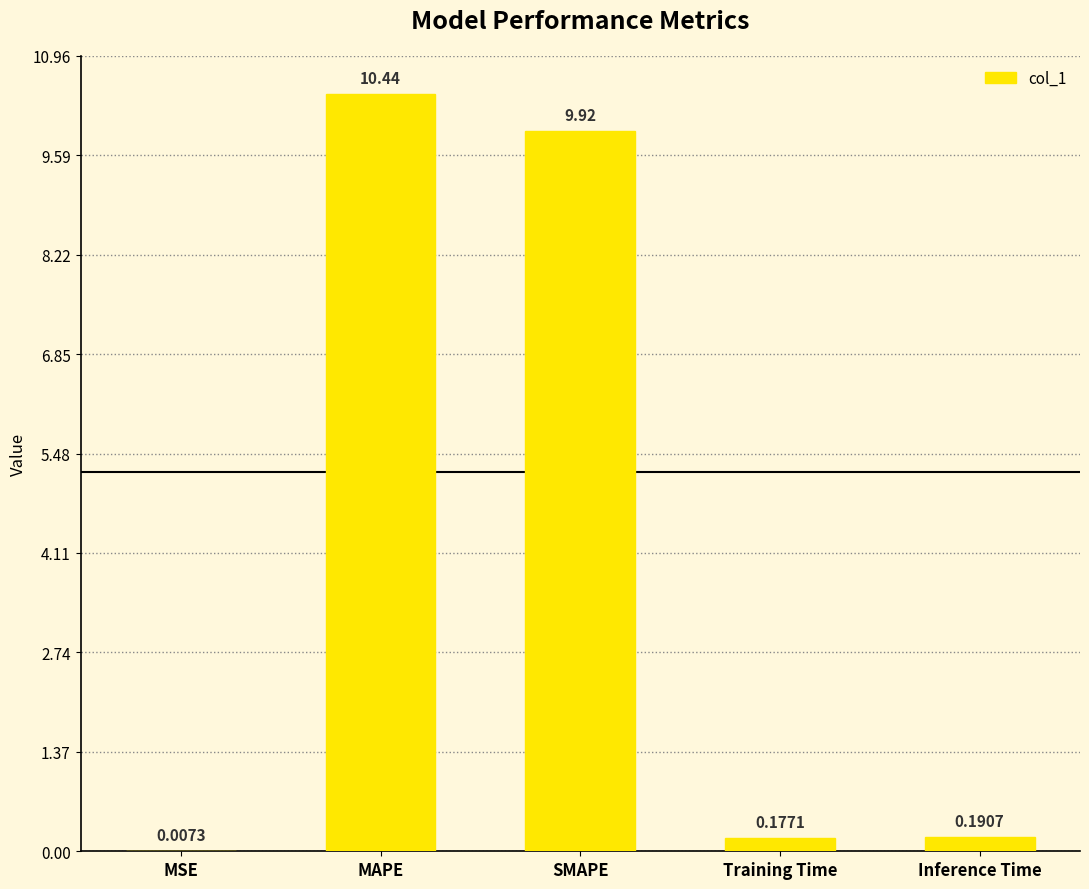

Are the bars horizontal?

No